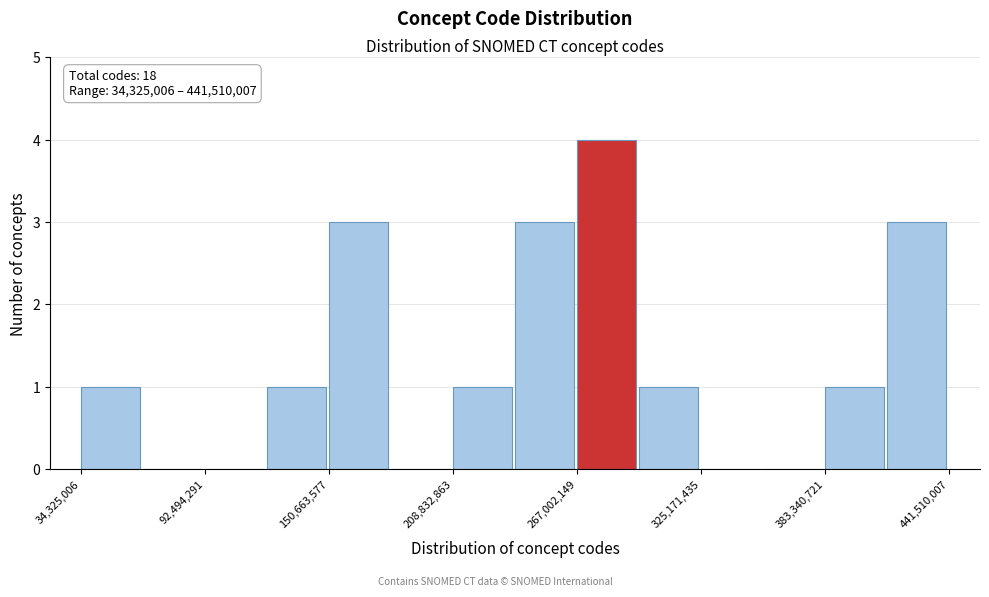

Around what value on the x-axis is the tallest bar? Give the approximate position of its centre, as read against the axis.

280000000